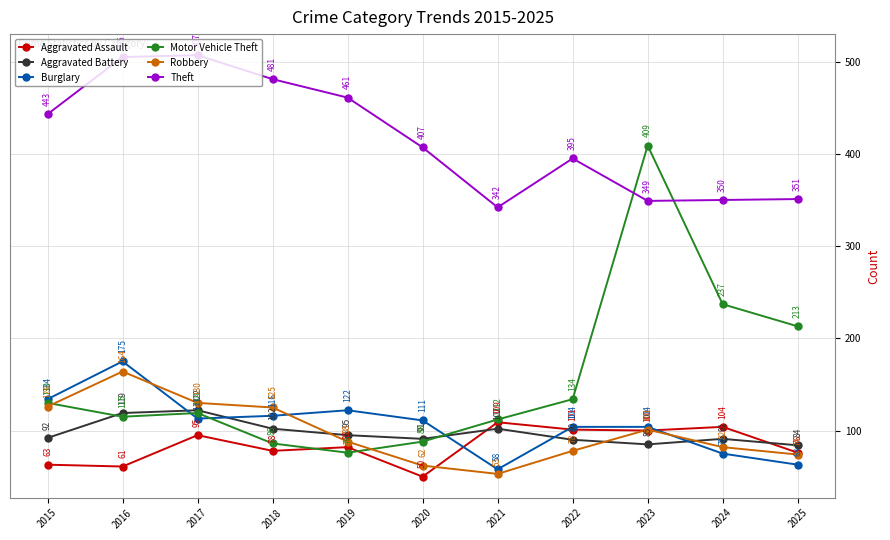

Which series ends up on top after the final intersection of Robbery and Aggravated Battery?

Aggravated Battery